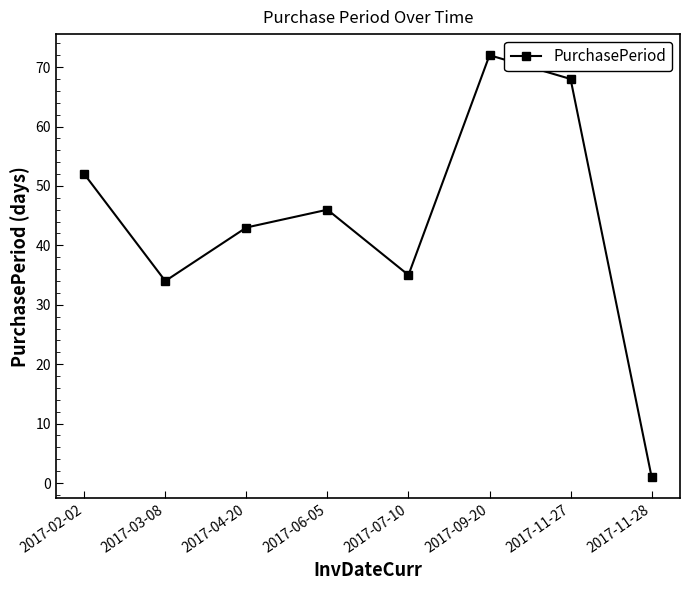

True or false: the data shows 59 at 2017-04-20.

False